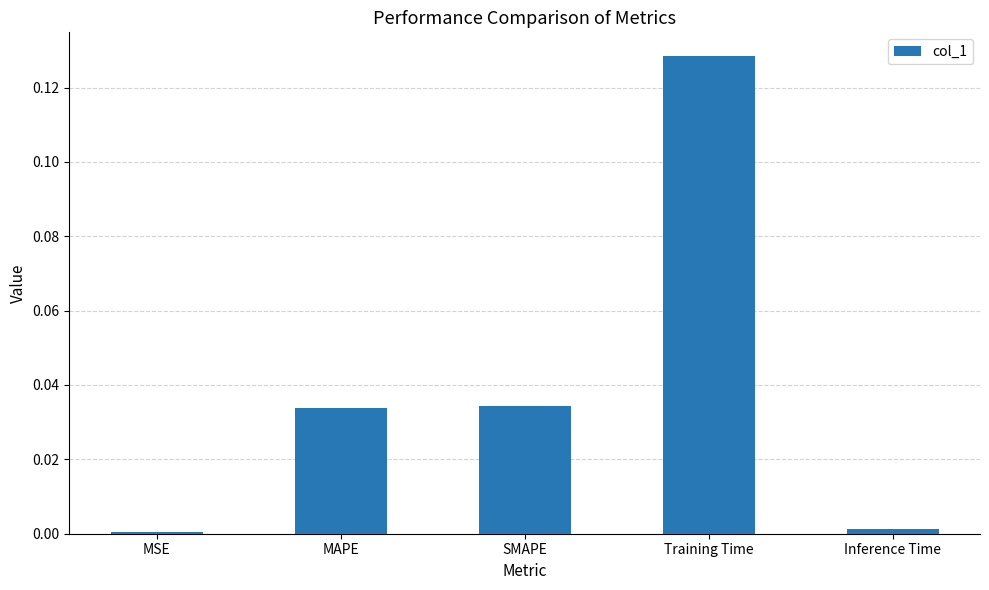

What position from the left is SMAPE?

3